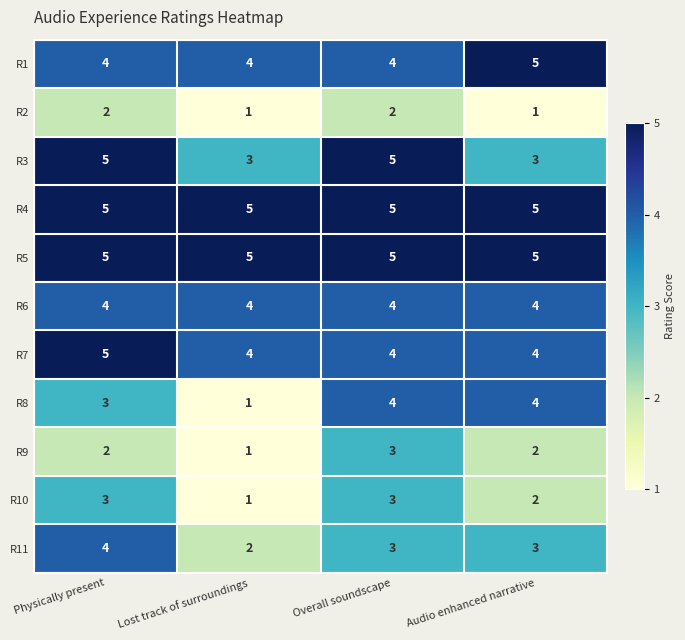

Count the R1 values in the range 4 to 5.

4